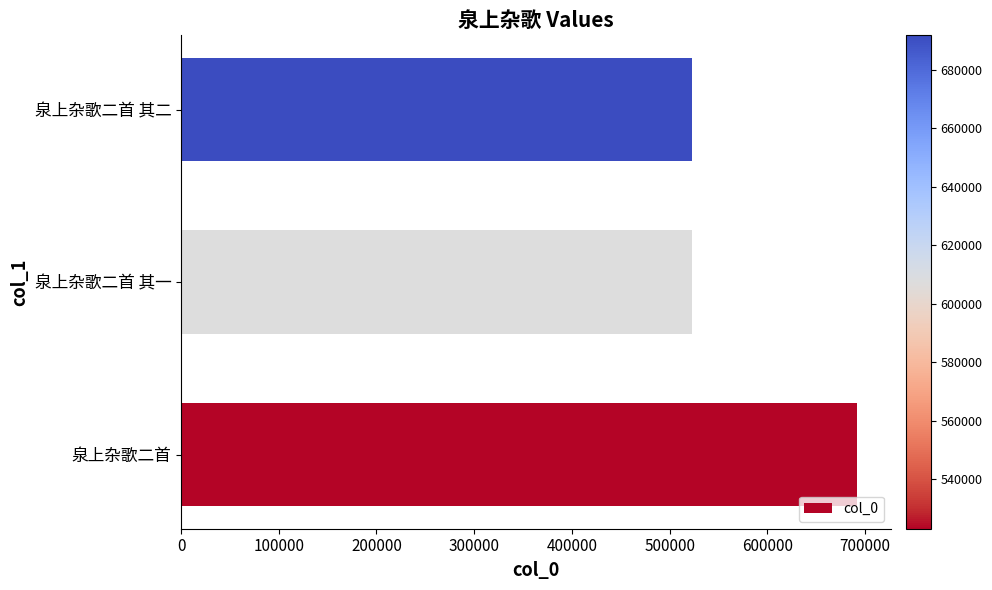

What is the maximum value shown in the chart?

691860